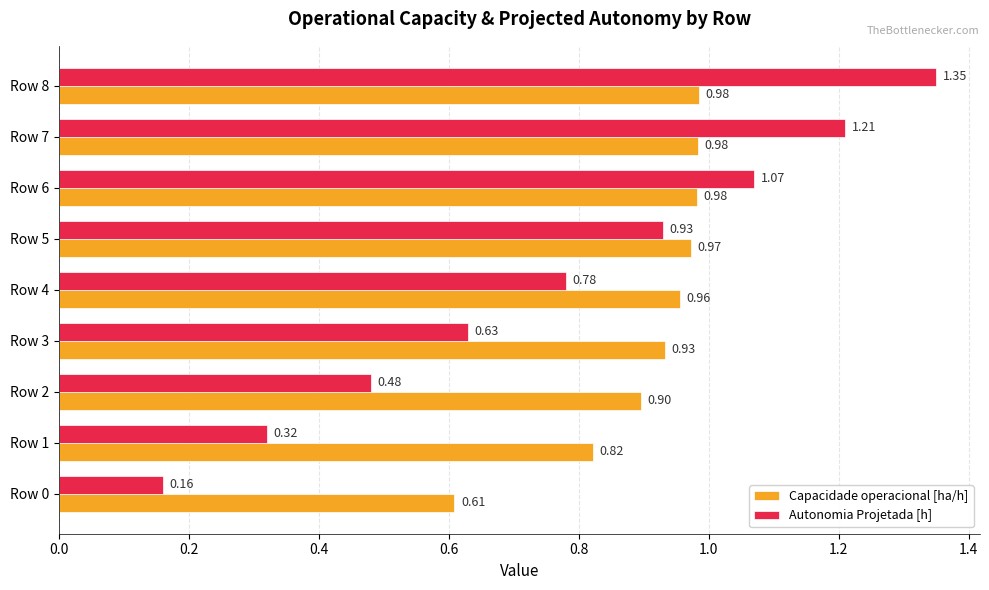

Which label corresponds to the largest value in the chart?

Row 8